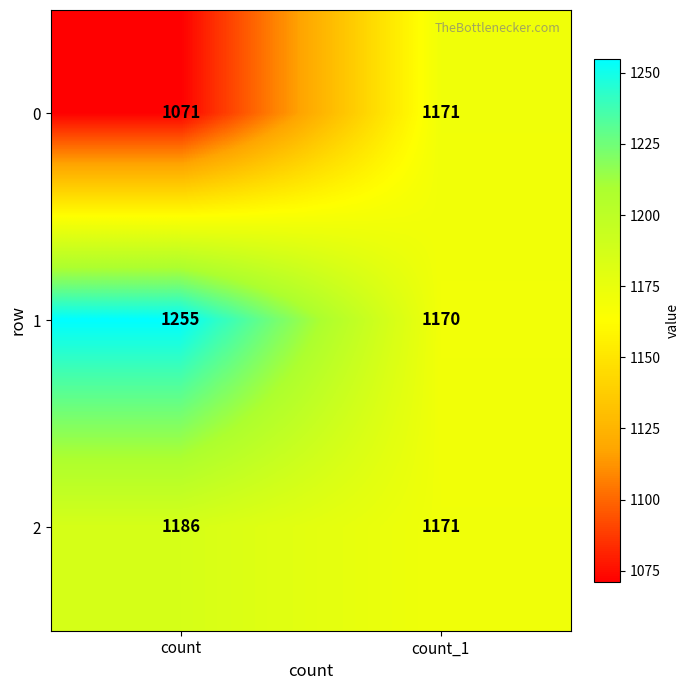

At which category does the chart reach its peak across all series?

count